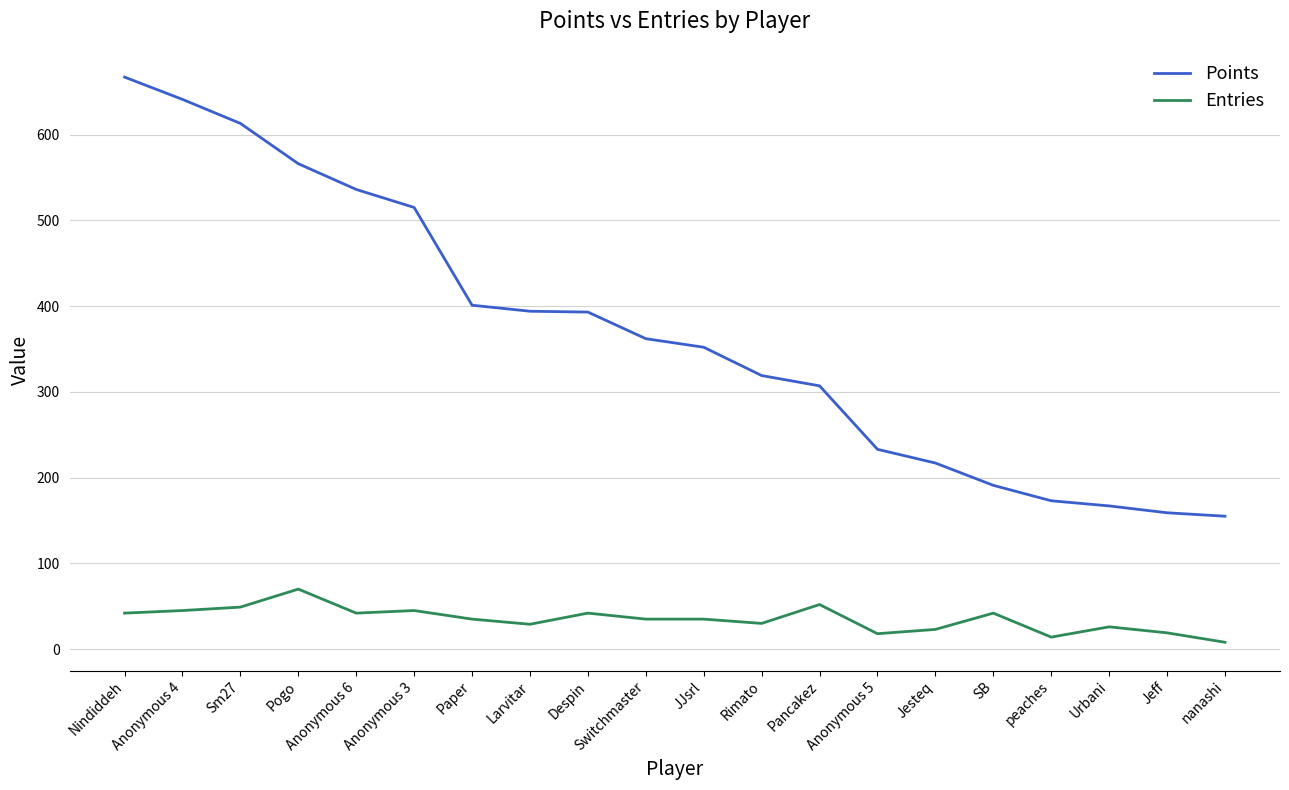

Is it true that Points equals 88 at Urbani?

False